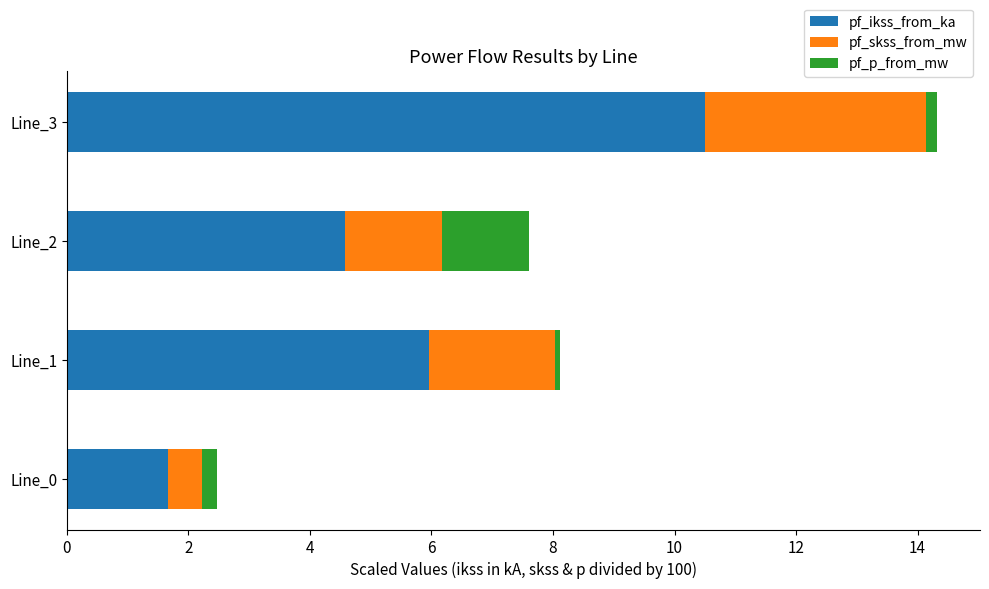

Is it true that pf_ikss_from_ka equals 18.3 at Line_3?

False